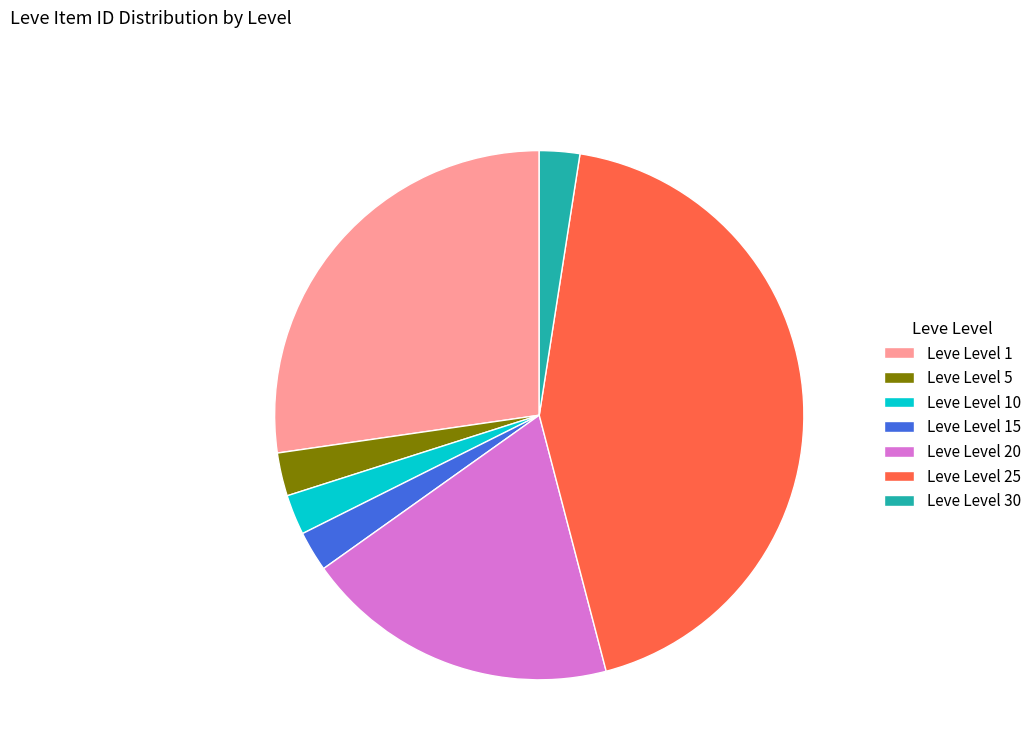

Do Leve Level 20 and Leve Level 5 together represent more than half of the pie?

No